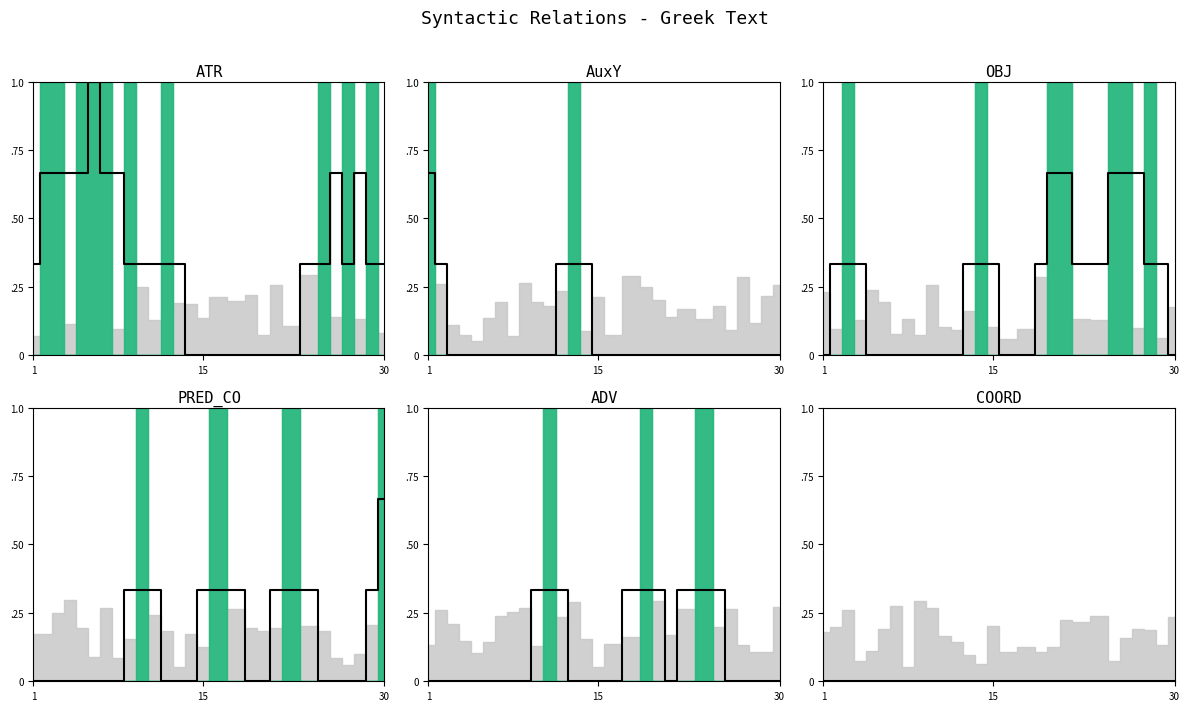

The OBJ_median series shows 0.5 at 19. True or false?

False